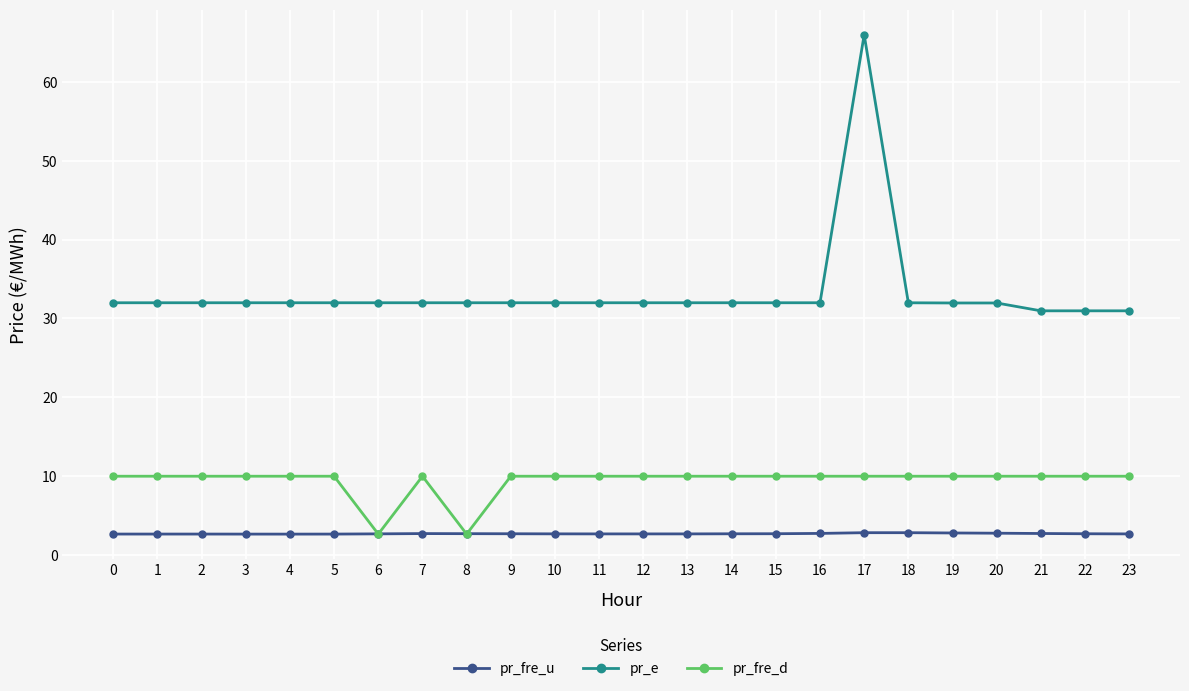

What are all the series names shown in the legend?

pr_fre_u, pr_e, pr_fre_d